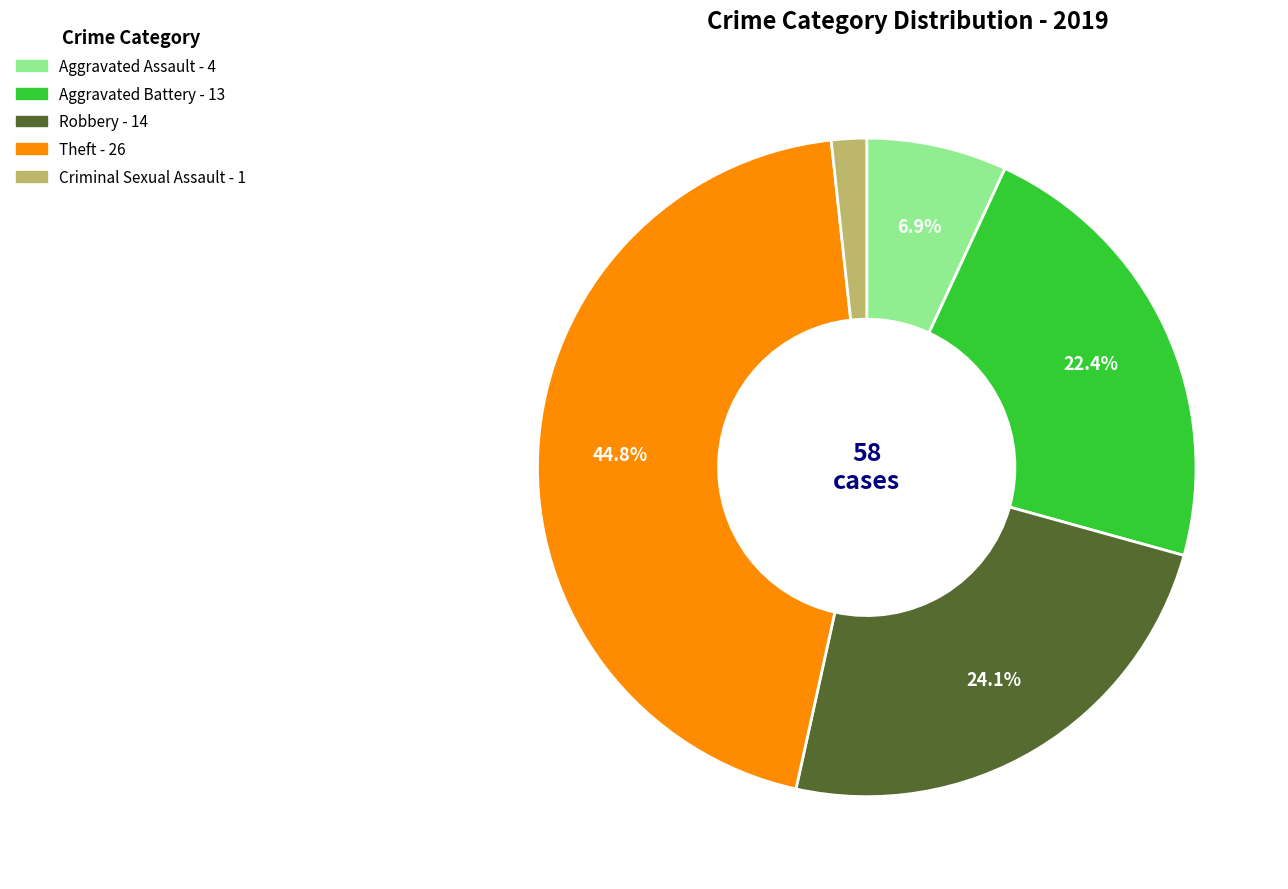

Is there a majority slice in this chart?

No